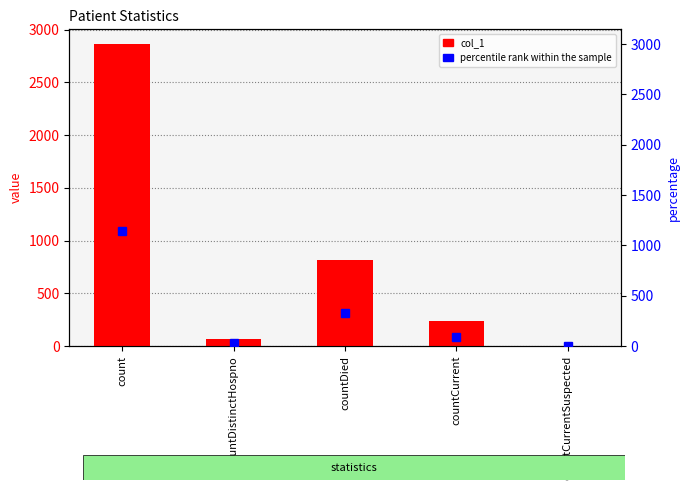

Rank the categories by col_1 value from lowest to highest.

countCurrentSuspected, countDistinctHospno, countCurrent, countDied, count